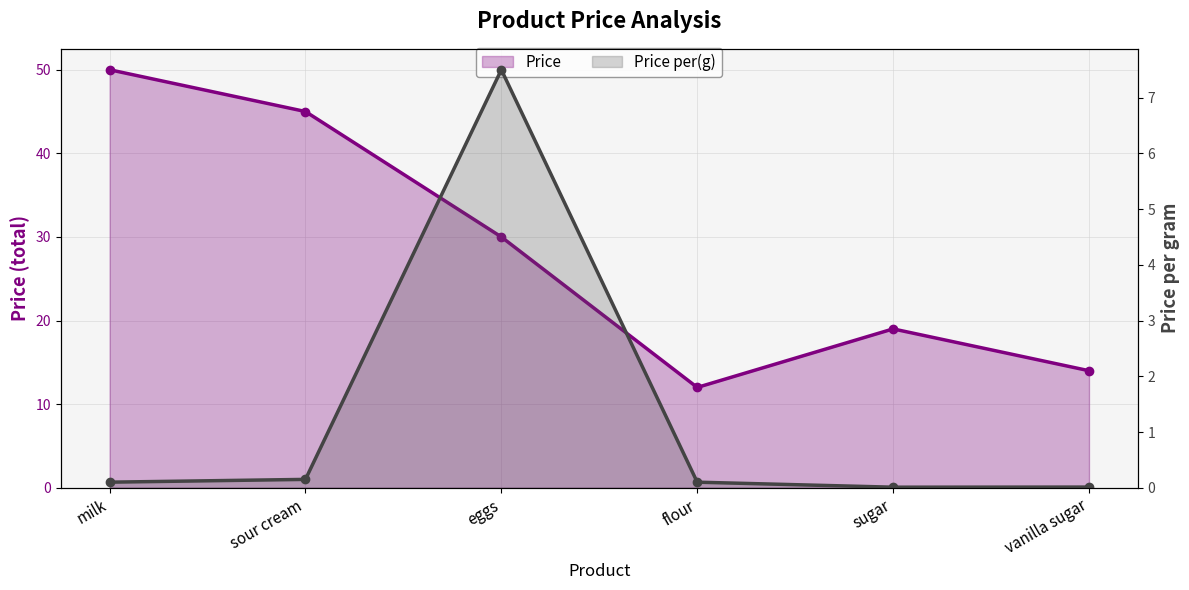

Reading left to right, what are all the values shown in this chart?

Price: milk=50.0	sour cream=45.0	eggs=30.0	flour=12.0	sugar=19.0	vanilla sugar=14.0
Price per(g): milk=0.1	sour cream=0.1	eggs=7.5	flour=0.1	sugar=0.0	vanilla sugar=0.0